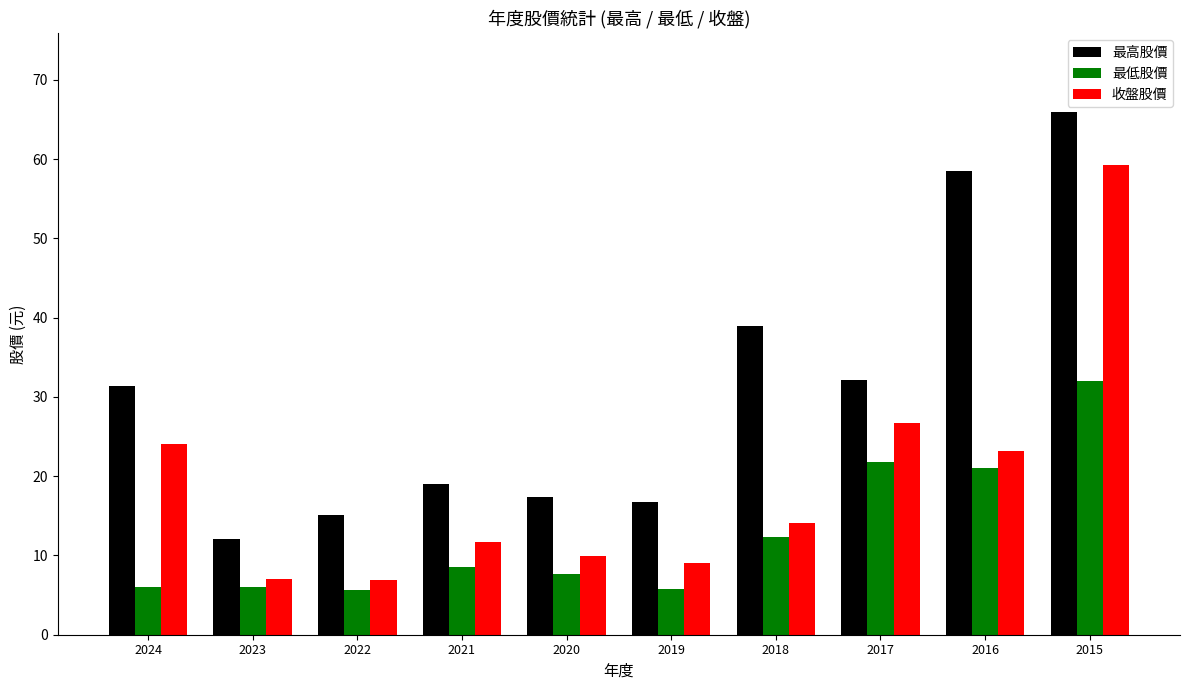

The 最低股價 series shows 6.0 at 2023. True or false?

True